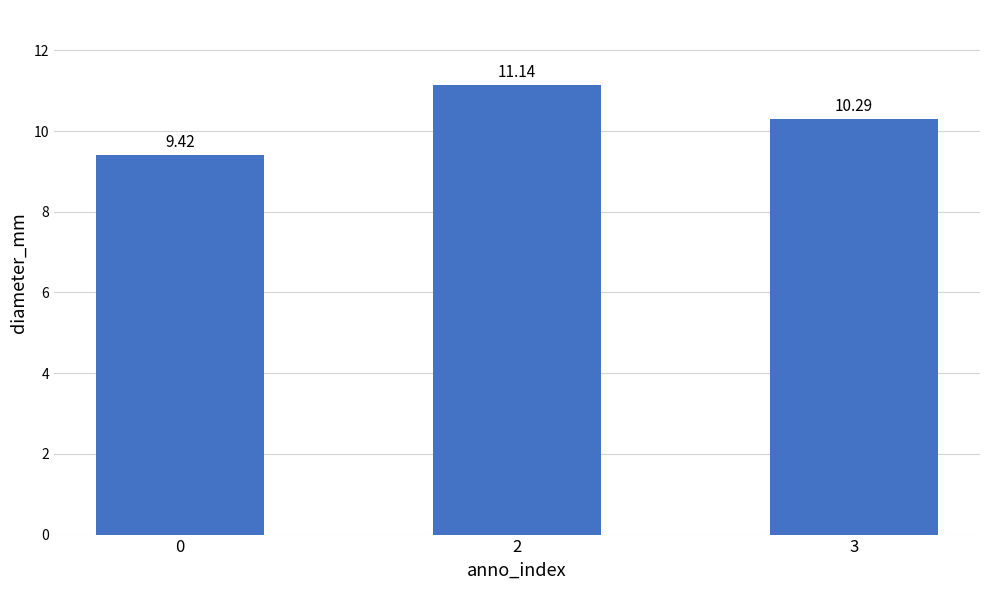

What is the sum of all values?

30.8